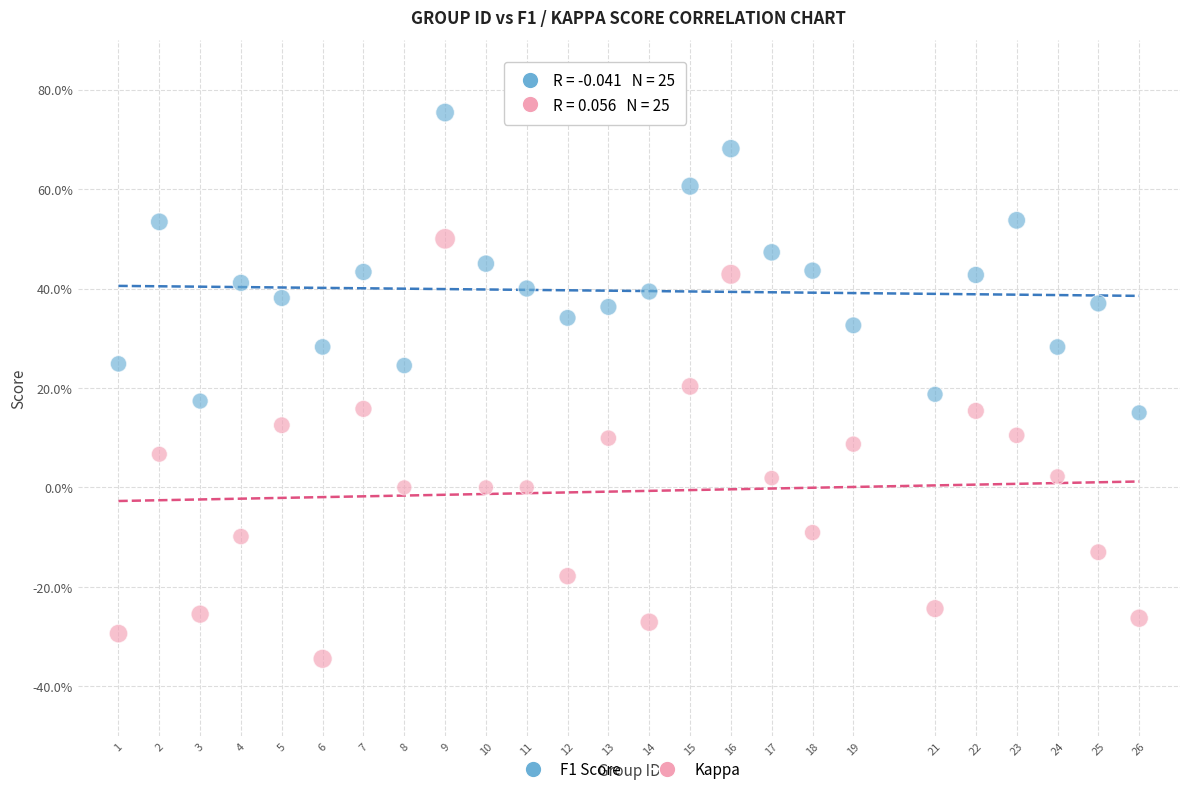

Which series contains the lowest Y value?

Kappa